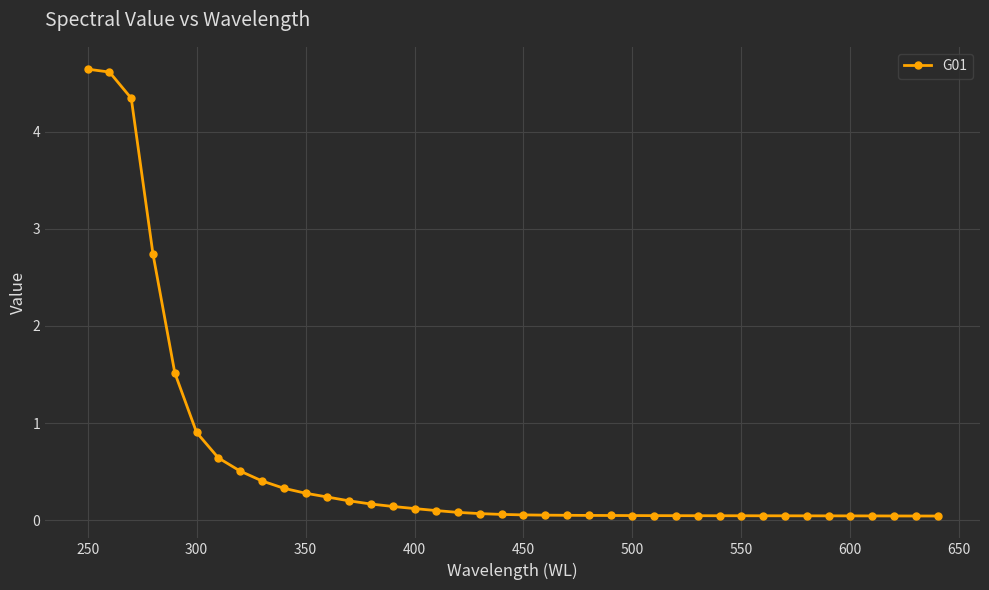

What is the average value?

0.6